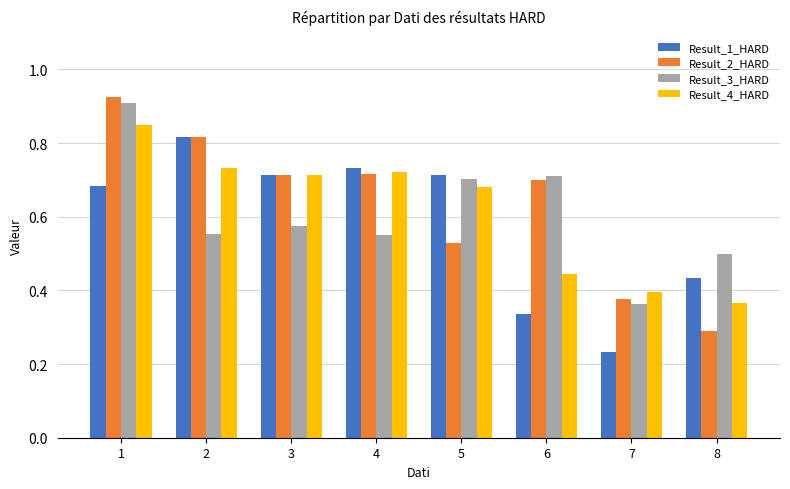

What are all the series names shown in the legend?

Result_1_HARD, Result_2_HARD, Result_3_HARD, Result_4_HARD